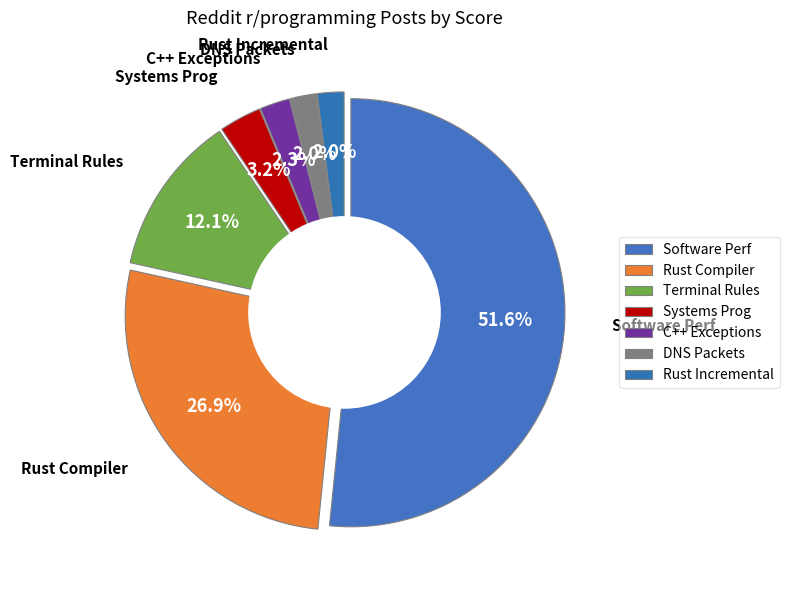

Rank the categories by value from lowest to highest.

15 score (DNS), 15 score (secret), 17 score, 24 score, 91 score, 202 score, 388 score